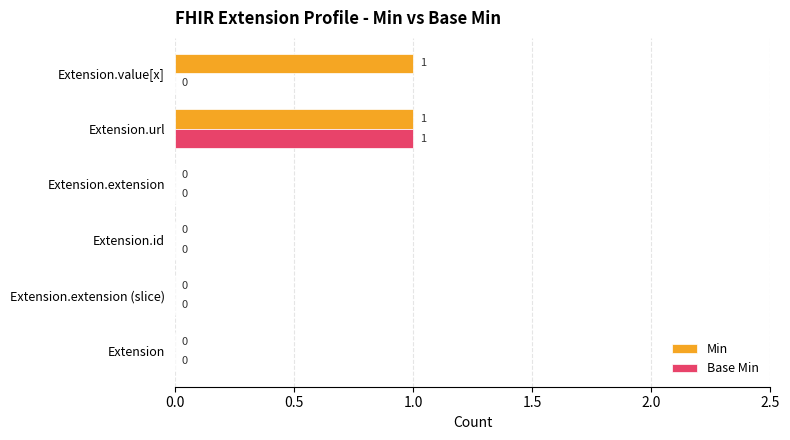

True or false: Base Min has a value of 0 at Extension.value[x].

True